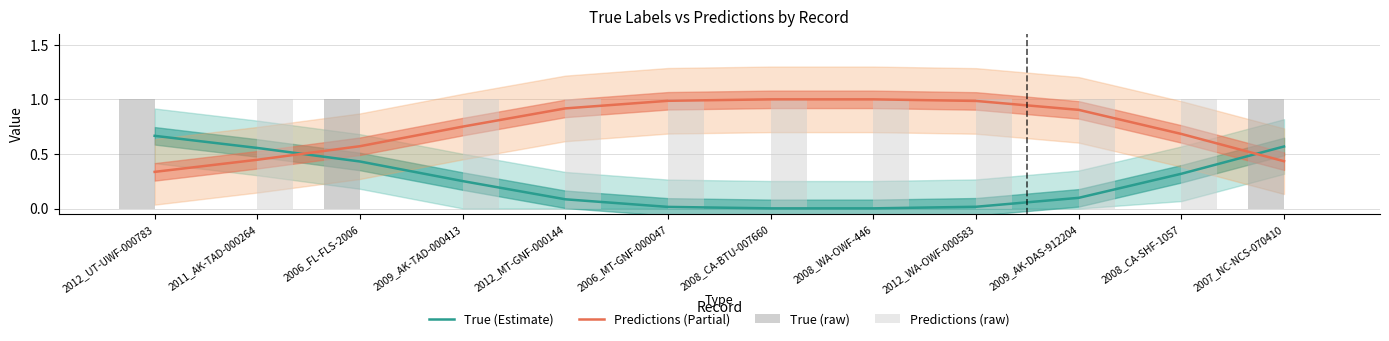

The Predictions (raw) series shows 1.0 at 2009_AK-TAD-000413. True or false?

True